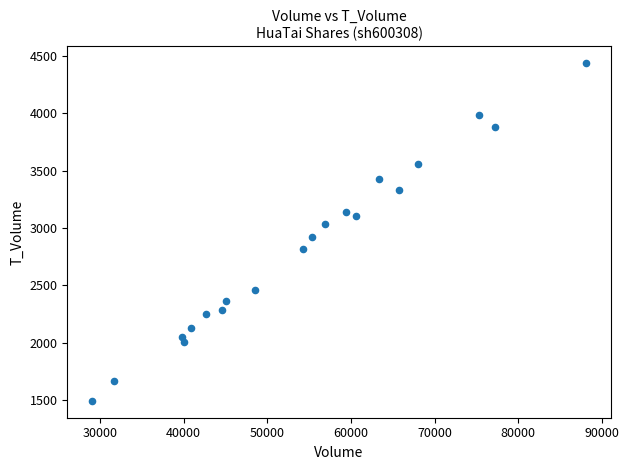

What is the range of Y values (max minus min)?

2940